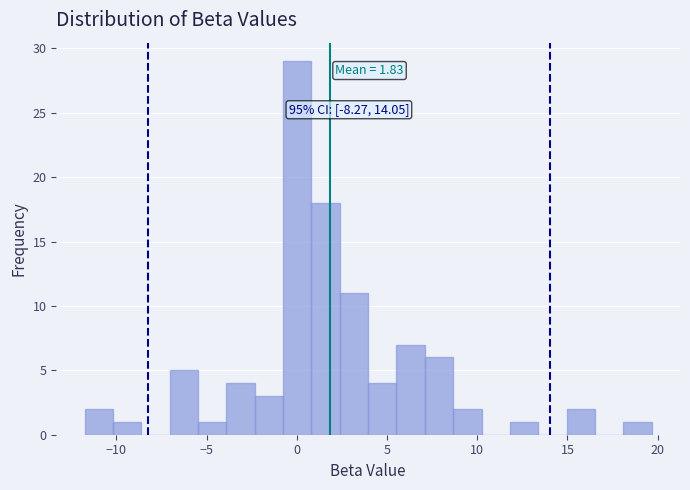

Read against the x-axis, roughly where is the centre of the tallest bar?

0.0